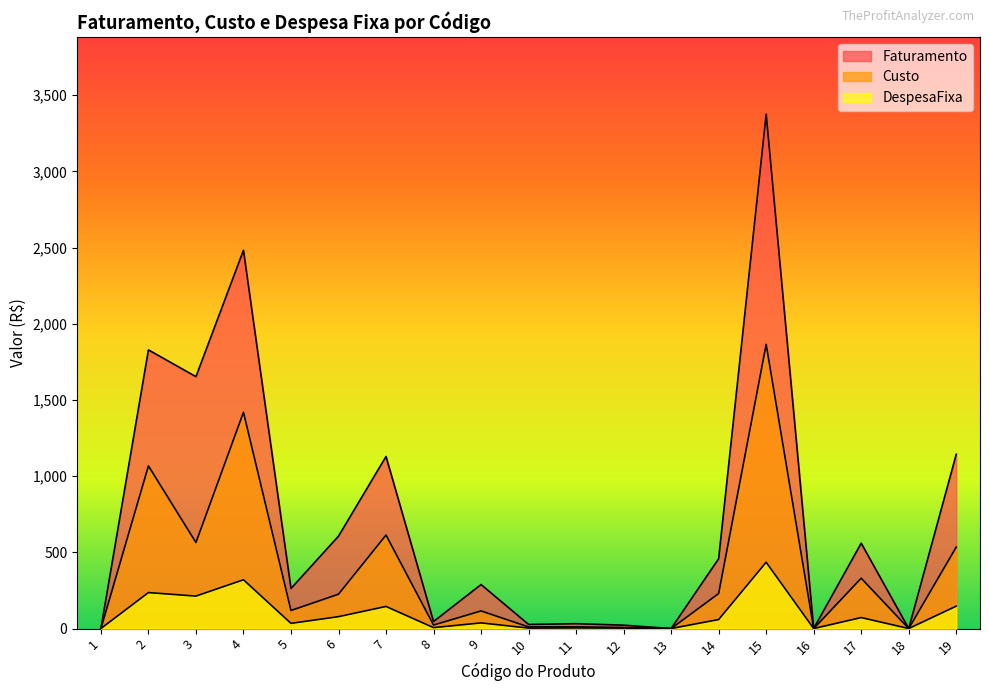

What is the average value of the Custo series?

375.5